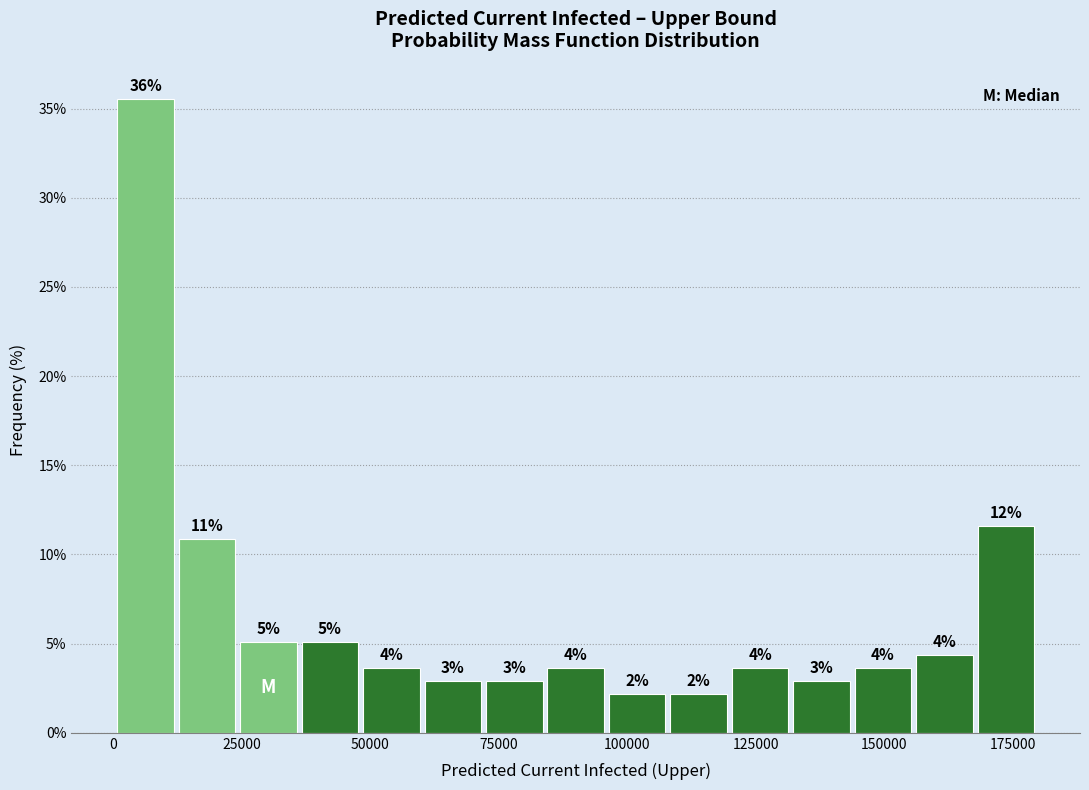

Read against the x-axis, roughly where is the centre of the tallest bar?

5000